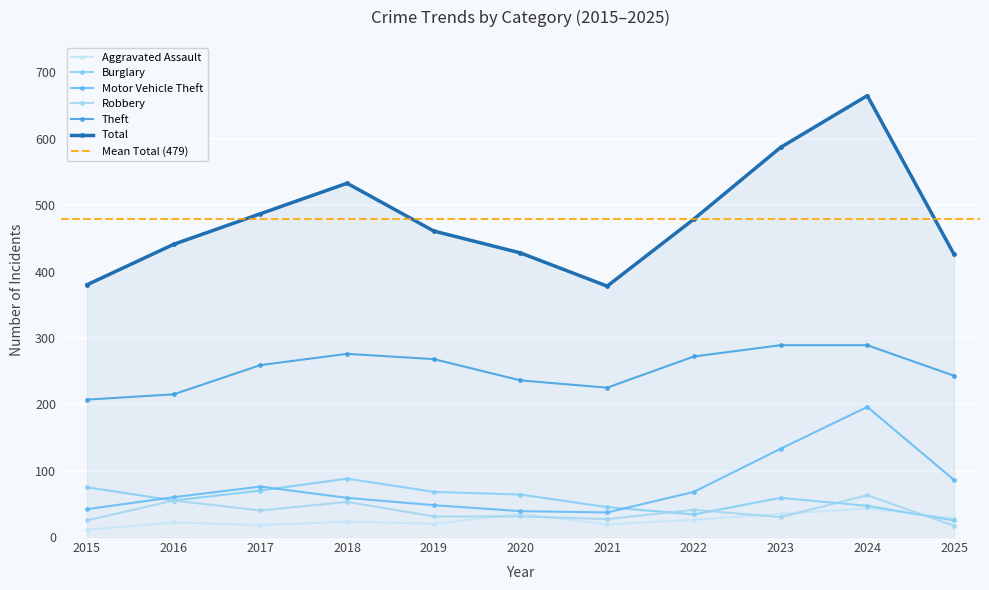

What is the average value of the Robbery series?

38